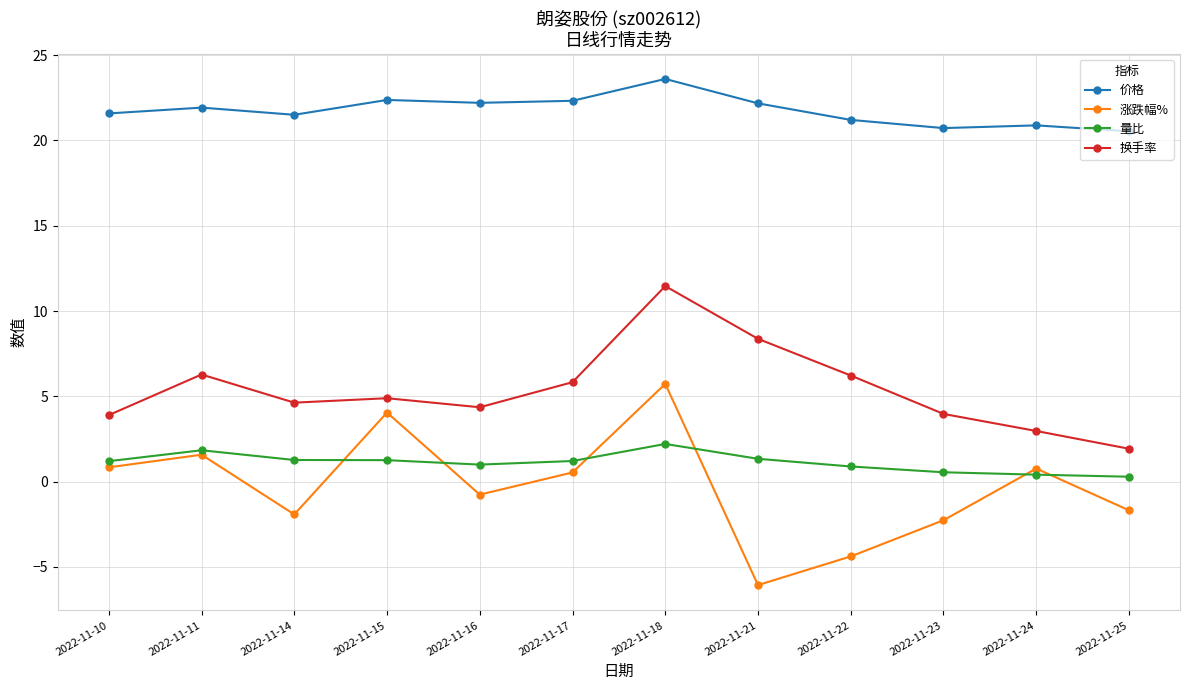

What is the total value across all series at 2022-11-16?

26.8